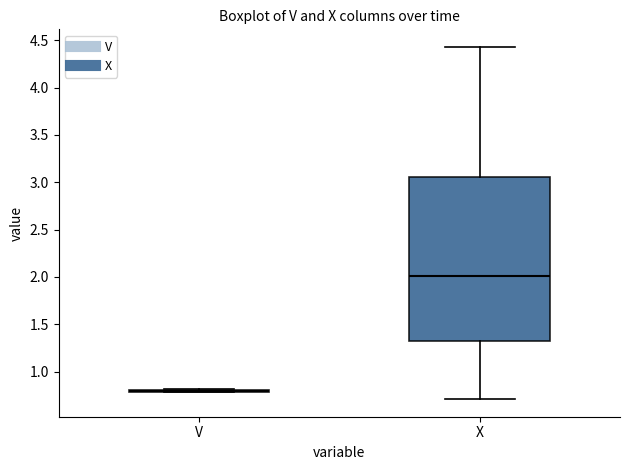

Reading left to right, read every box against the y-axis: the position of its median line, the range the box covers, and the ends of its whiskers. The values are not printed on the chart, so give them approximately, as read against the axis.

V: box collapsed to a line at 0.80, whiskers 0.80 to 0.80
X: median 2.00, box 1.35 to 3.05, whiskers 0.70 to 4.45